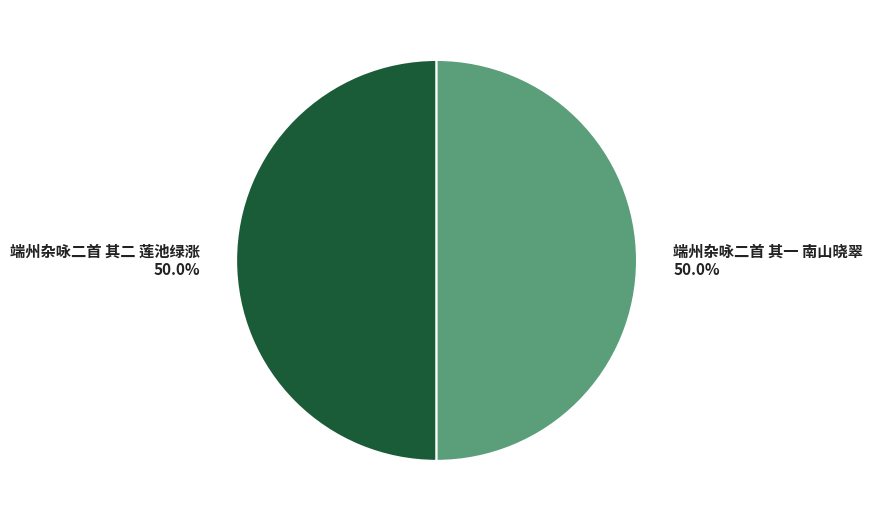

To the nearest percent, what portion does 端州杂咏二首 其二 莲池绿涨 represent?

50%